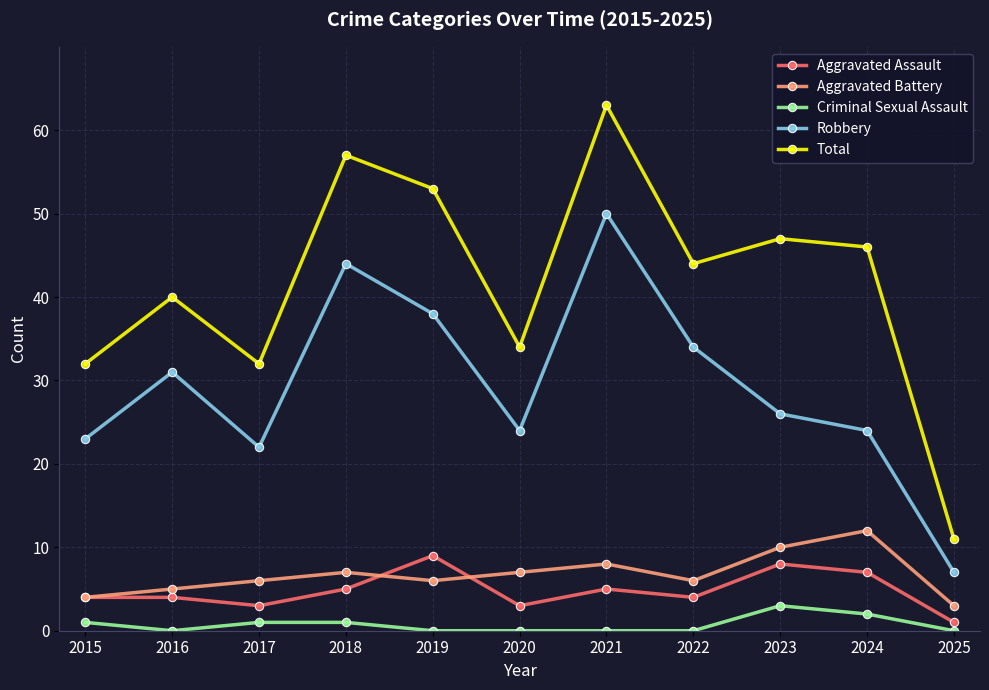

Reading left to right, what are all the values shown in this chart?

Aggravated Assault: 2015=4	2016=4	2017=3	2018=5	2019=9	2020=3	2021=5	2022=4	2023=8	2024=7	2025=1
Aggravated Battery: 2015=4	2016=5	2017=6	2018=7	2019=6	2020=7	2021=8	2022=6	2023=10	2024=12	2025=3
Criminal Sexual Assault: 2015=1	2016=0	2017=1	2018=1	2019=0	2020=0	2021=0	2022=0	2023=3	2024=2	2025=0
Robbery: 2015=23	2016=31	2017=22	2018=44	2019=38	2020=24	2021=50	2022=34	2023=26	2024=24	2025=7
Total: 2015=32	2016=40	2017=32	2018=57	2019=53	2020=34	2021=63	2022=44	2023=47	2024=46	2025=11